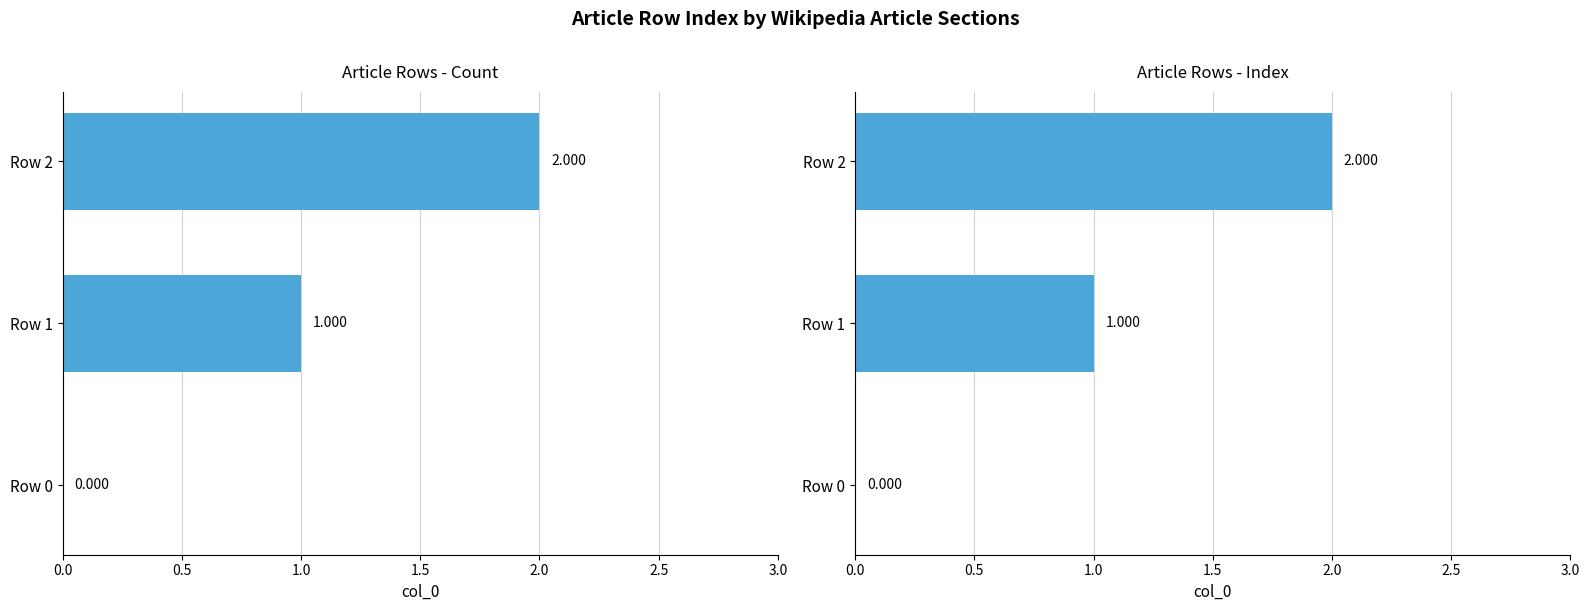

Which series has the largest total across all categories?

col_0 (left)